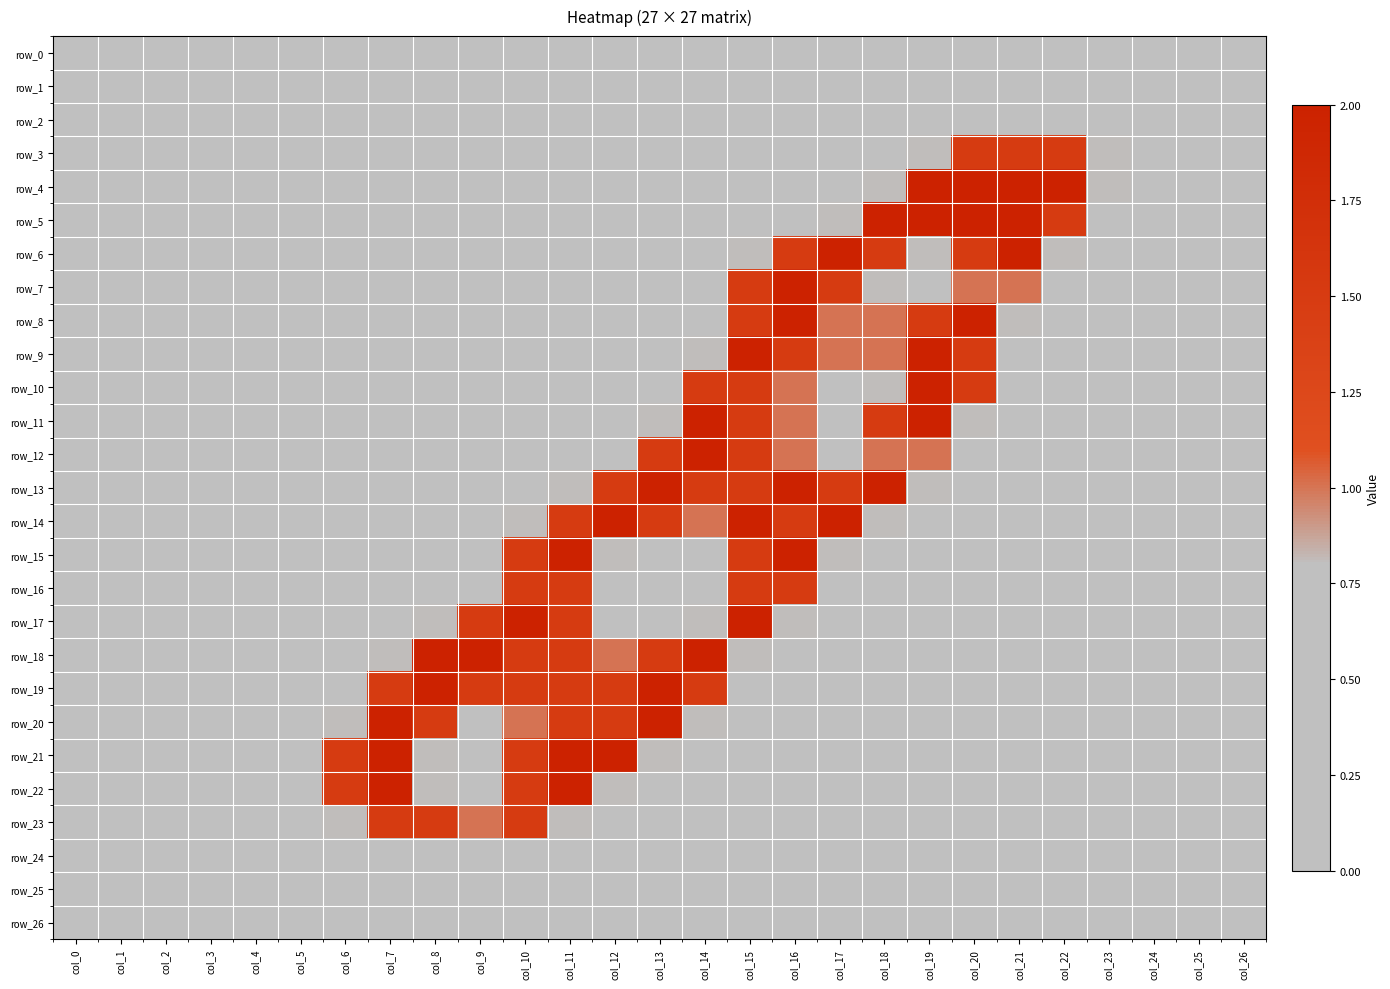

What is the total value across all series at col_16?

17.8